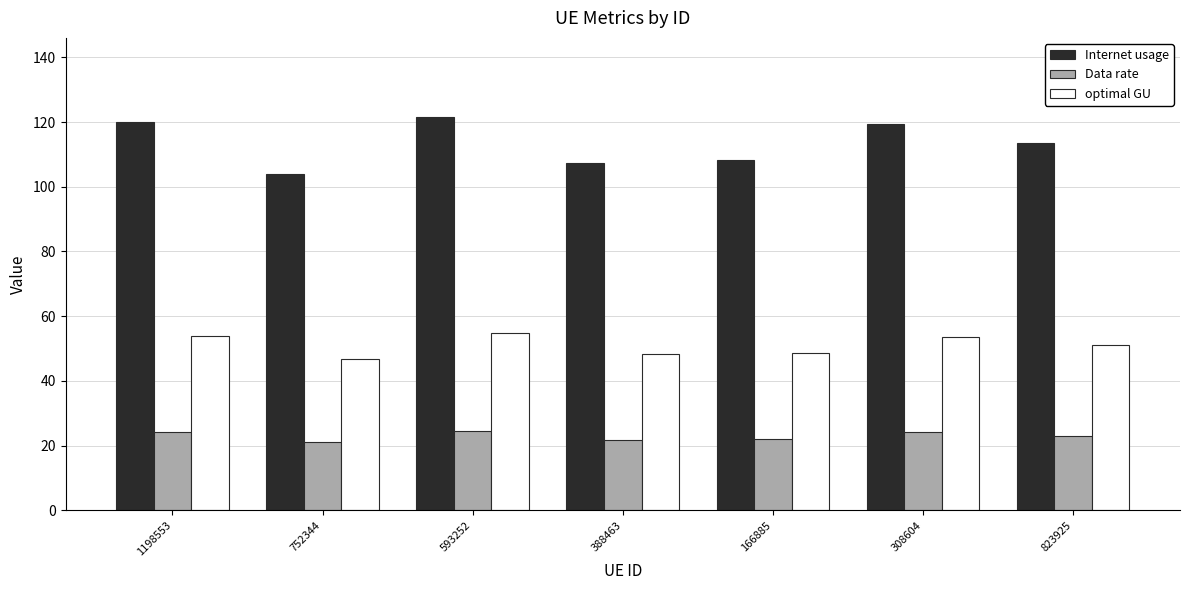

Which series has the largest range (max minus min)?

Internet usage